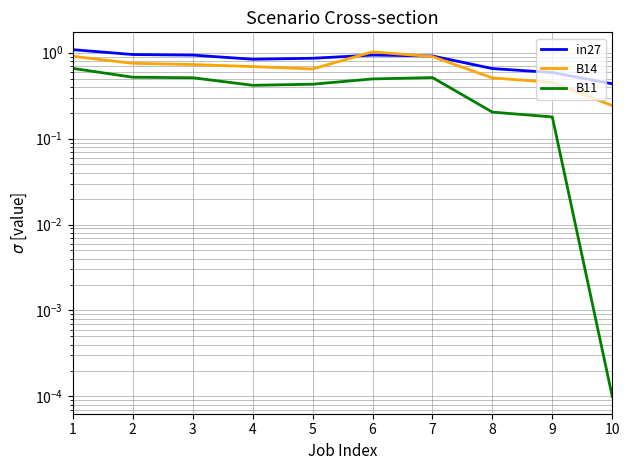

Which series has the largest total across all categories?

in27